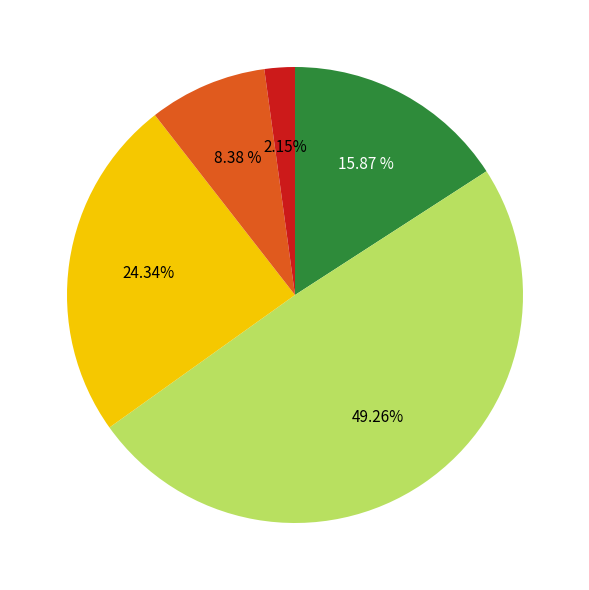

Does any single category account for the majority?

No